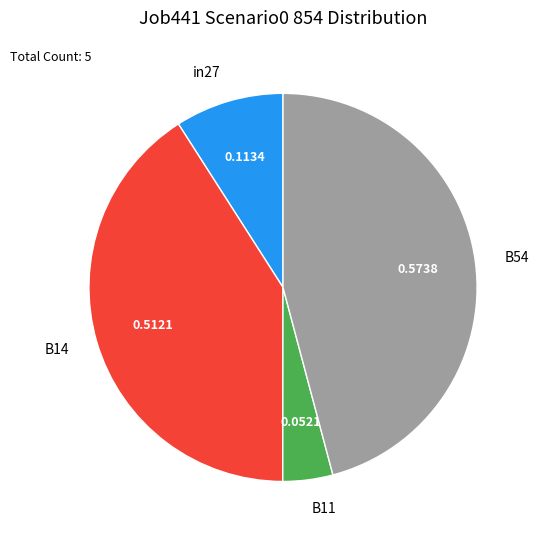

How many segments does this pie chart have?

4